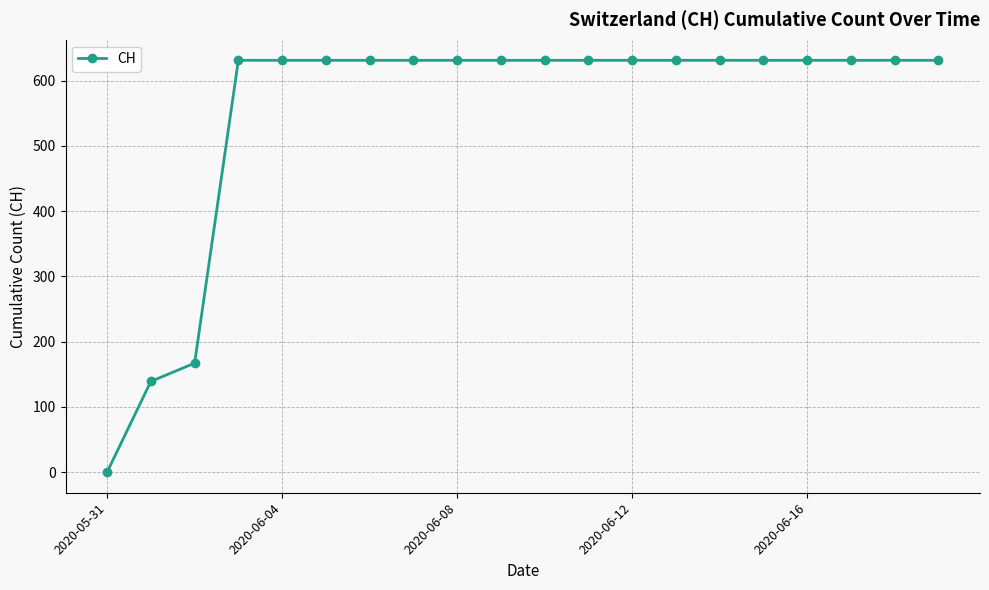

What is the maximum value shown in the chart?

631